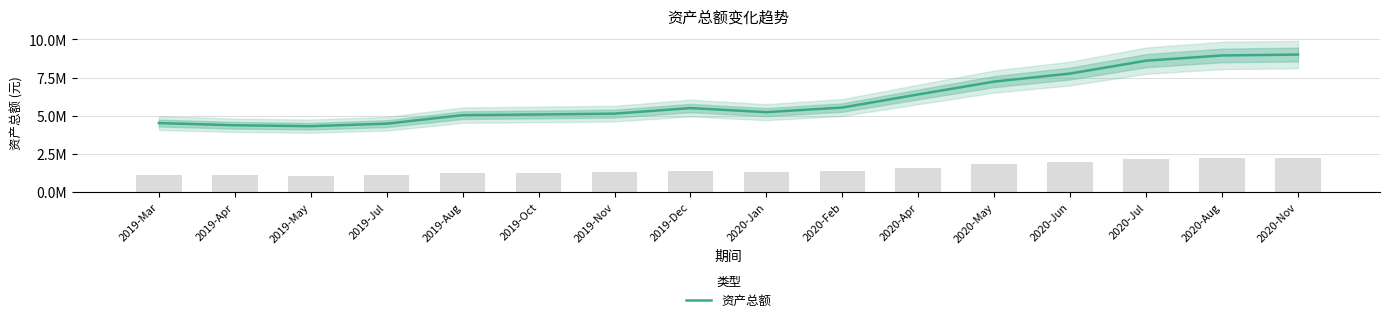

What is the difference between the maximum and minimum values?

4692234.4